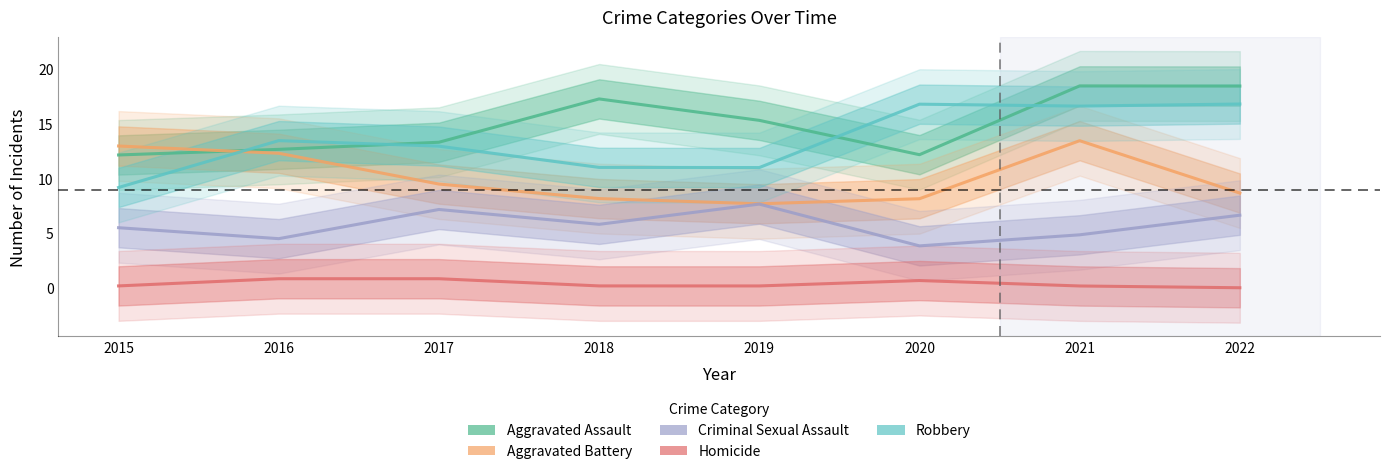

At which category is the sum across all series the highest?

2021